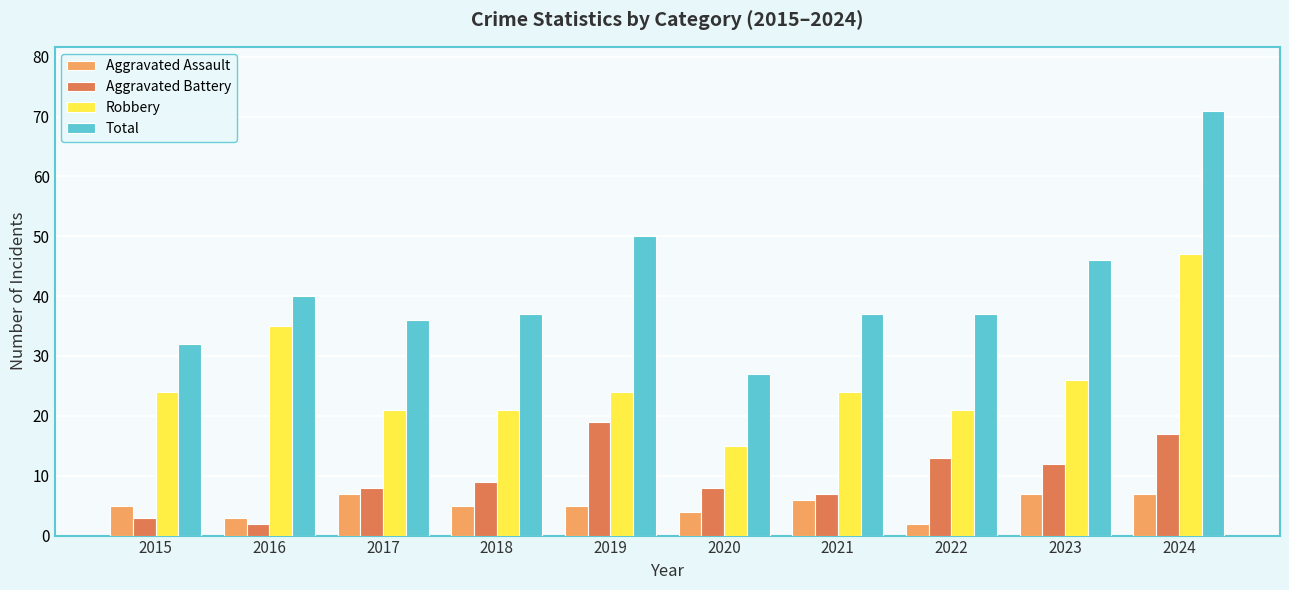

How many groups of bars are there?

10